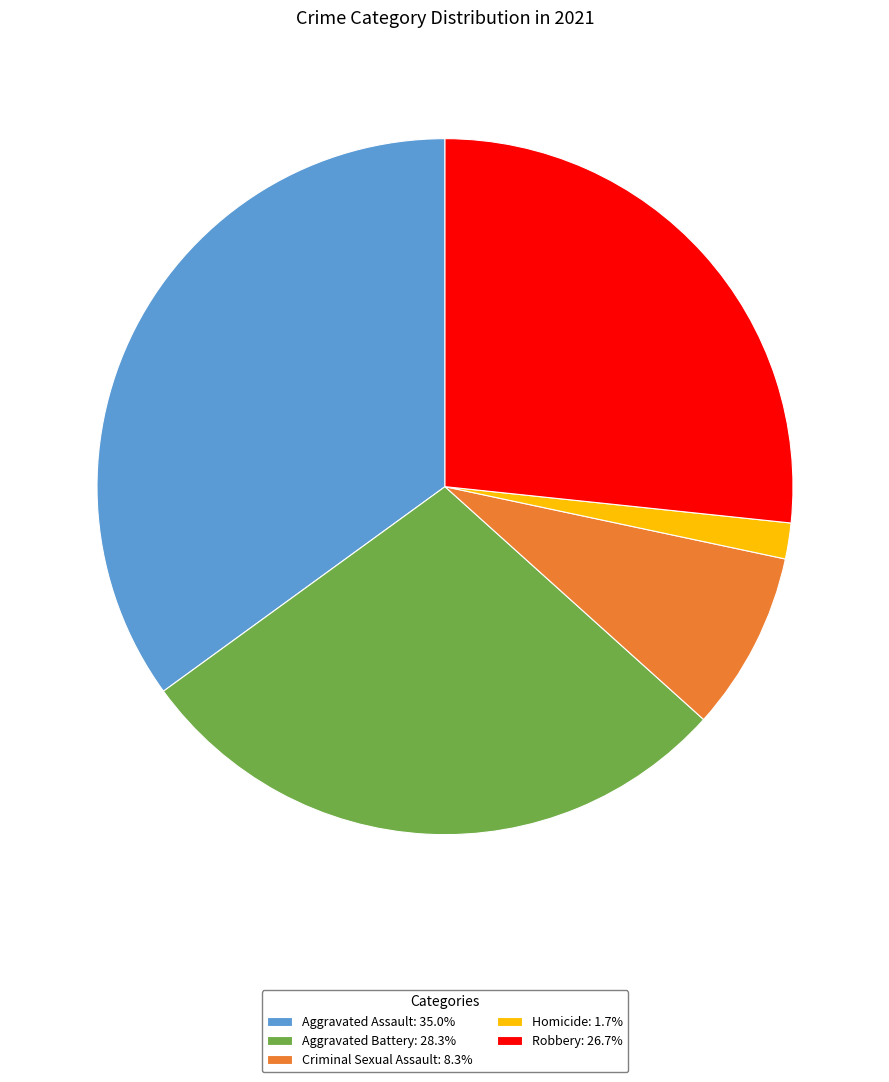

What is the ratio of the value at Aggravated Battery: 28.3% to the value at Homicide: 1.7%?

17.0